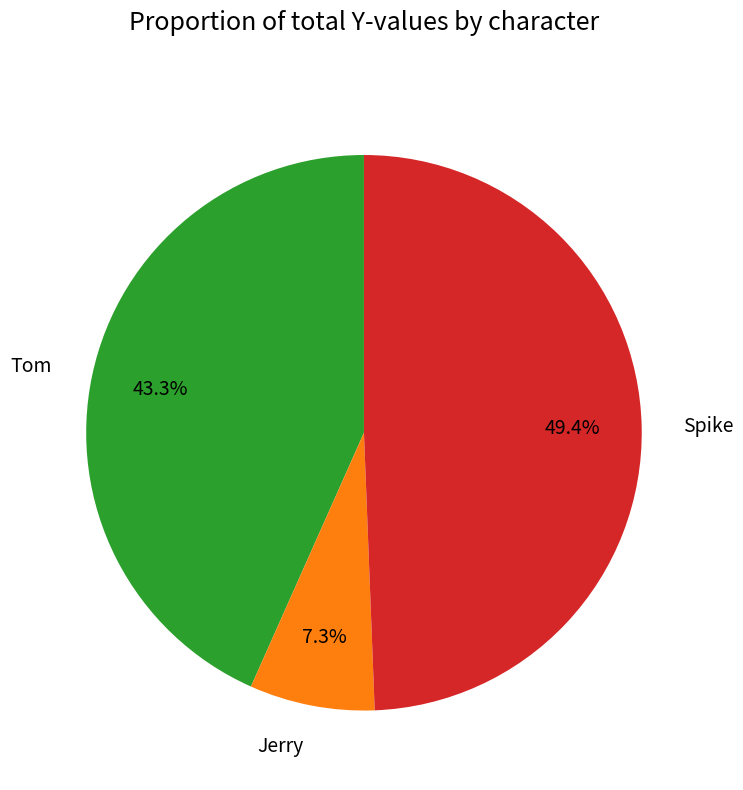

Rank the categories by value from highest to lowest.

Spike, Tom, Jerry